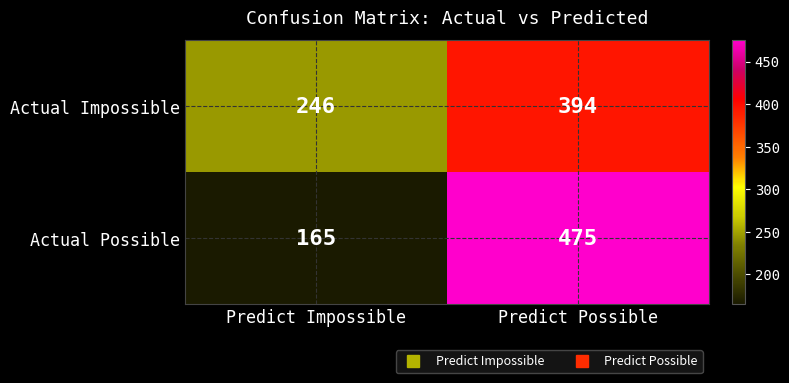

The value of Actual Impossible at Predict Impossible is 246. True or false?

True